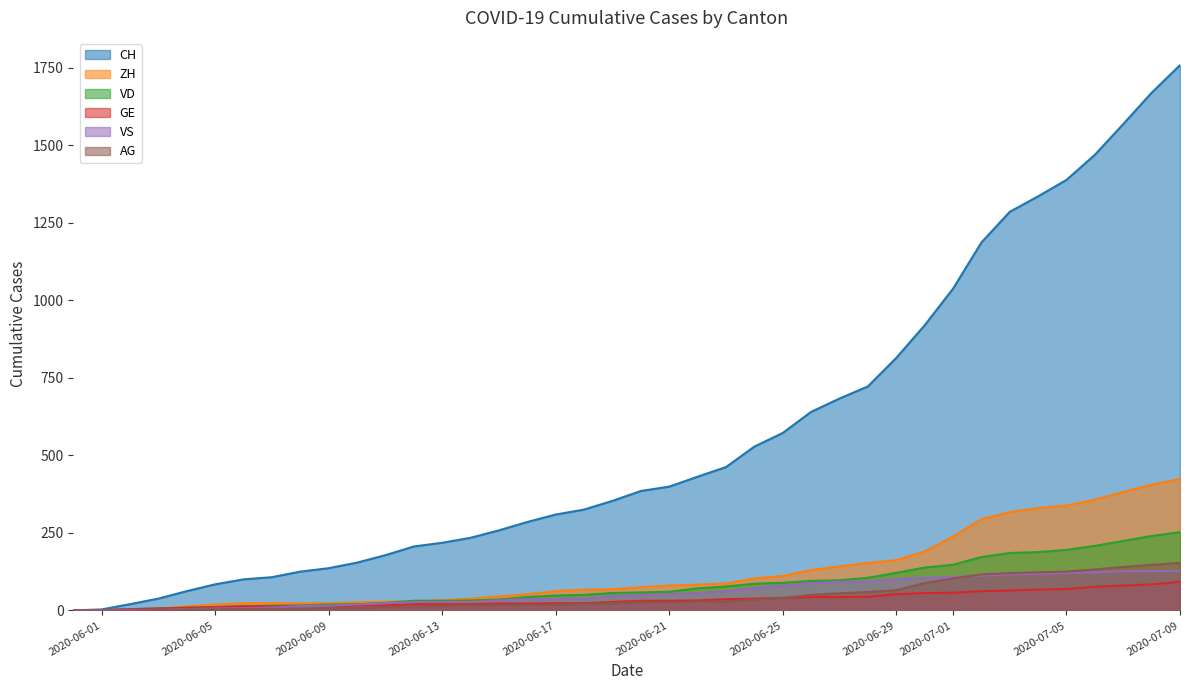

List the series in order of their peak value, highest first.

CH, ZH, VD, AG, VS, GE